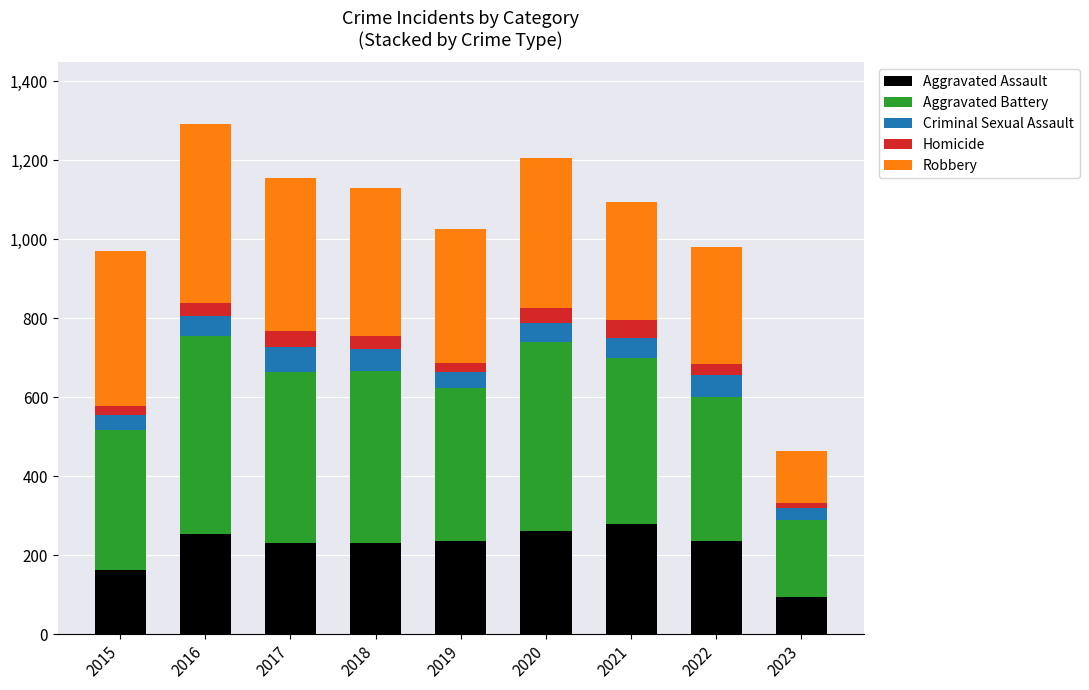

True or false: Aggravated Assault has a value of 235 at 2022.

True